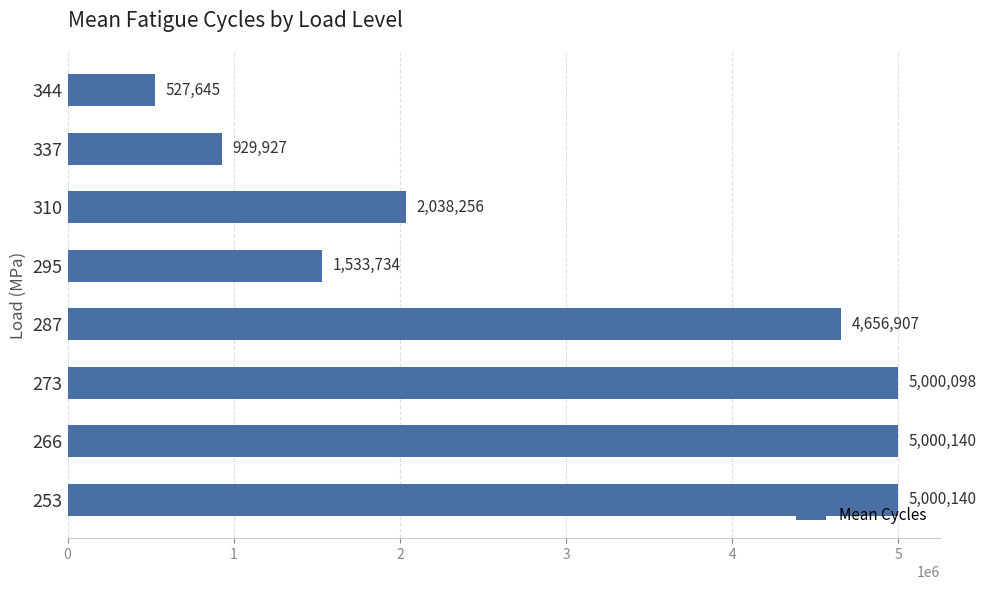

Where is the data nearest to the value 2763892?

310